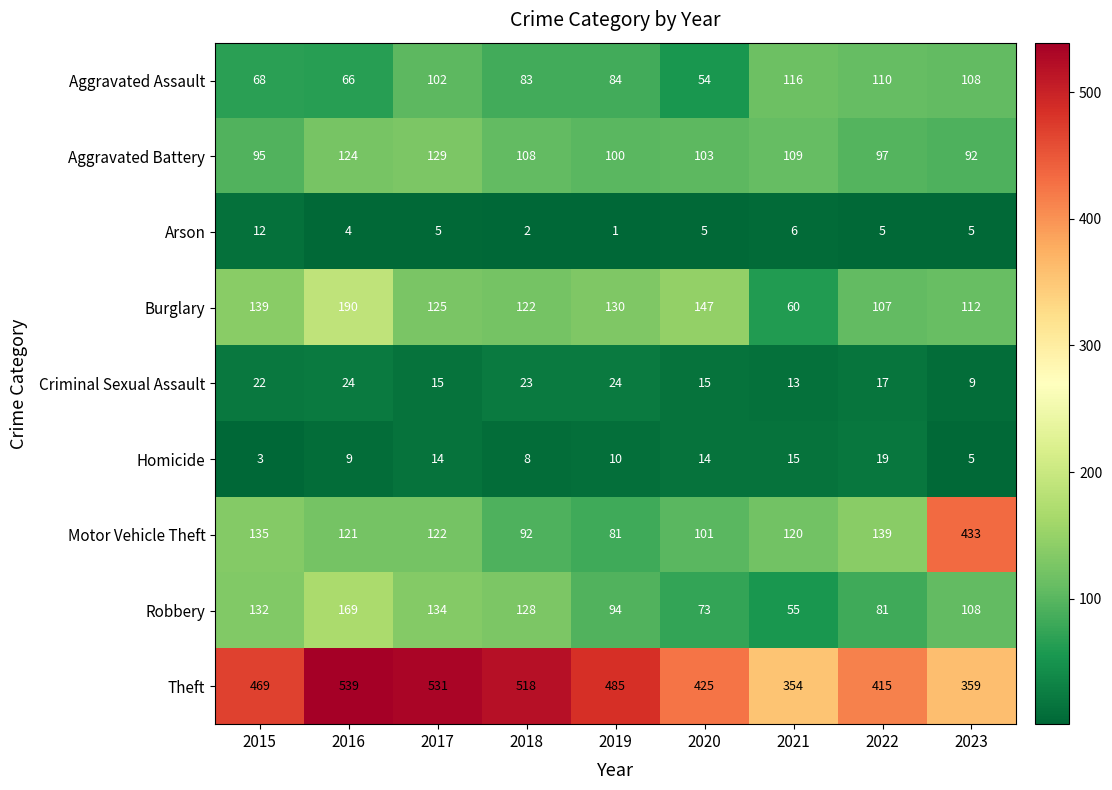

Which category has the lowest value in the Robbery series?

2021